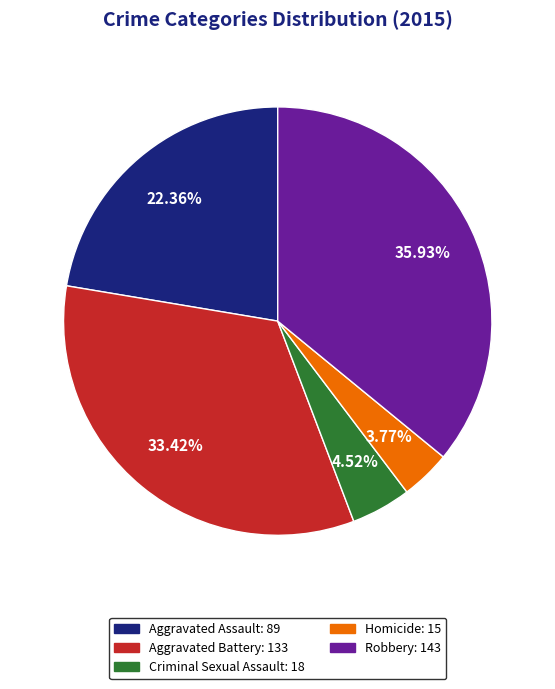

What is the largest slice in the pie chart?

Robbery